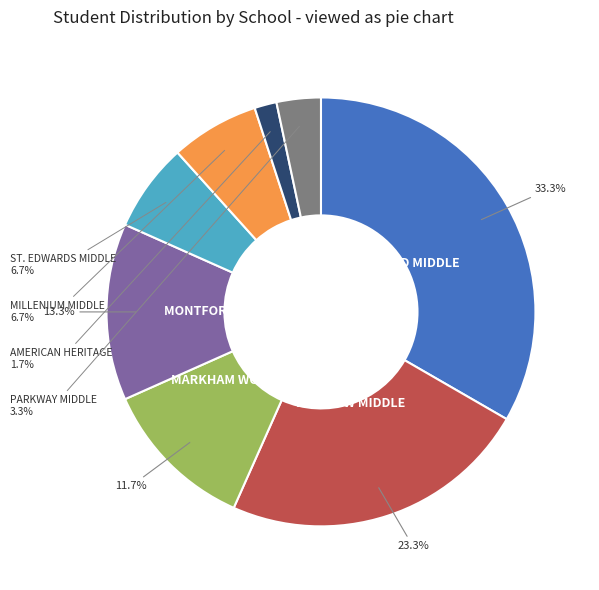

Is MONTFORD MIDDLE the majority of the pie?

No